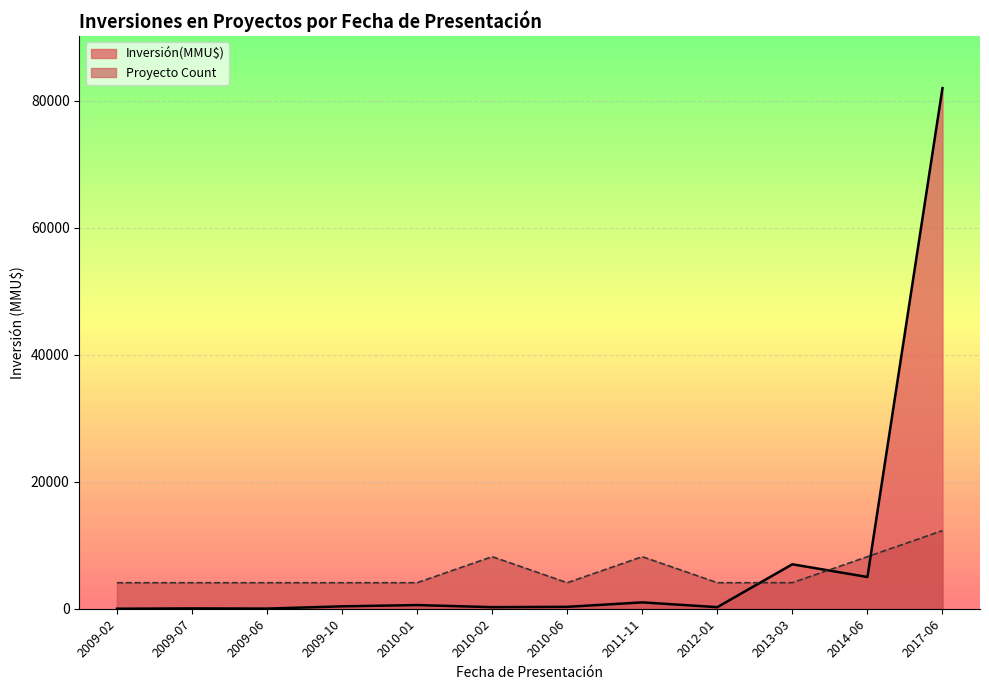

How many data points in Proyecto Count are above 4100?

4